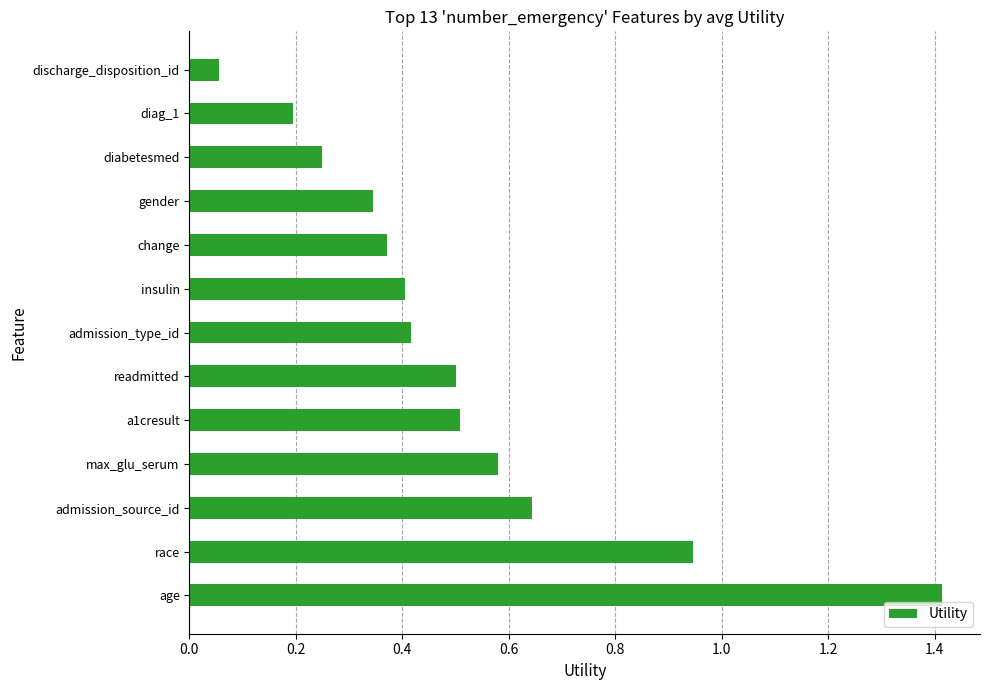

At which category does the chart reach its minimum across all series?

discharge_disposition_id